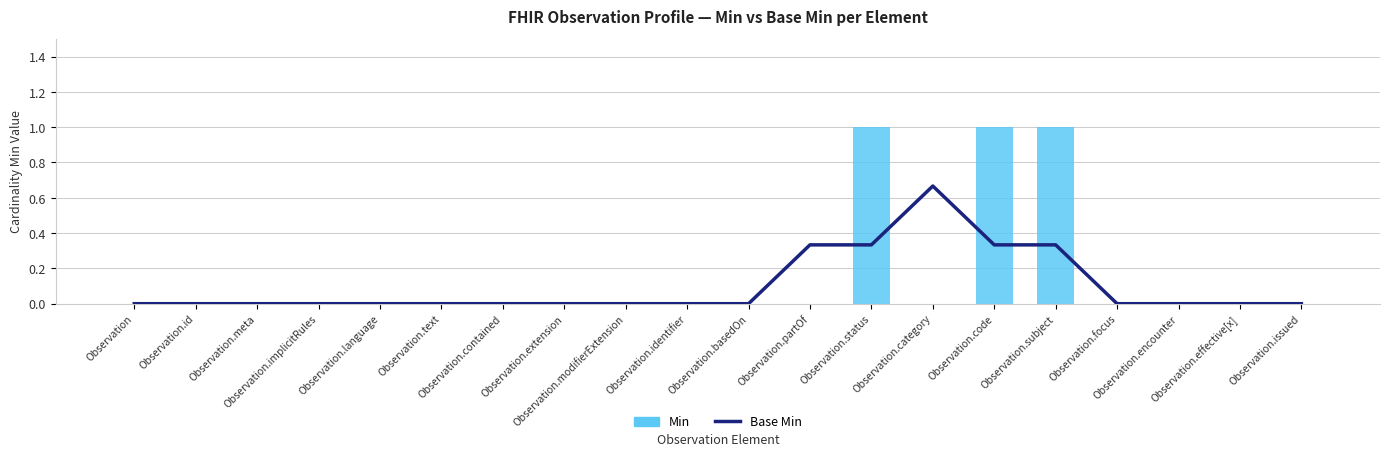

Which series has the widest spread of values?

Min